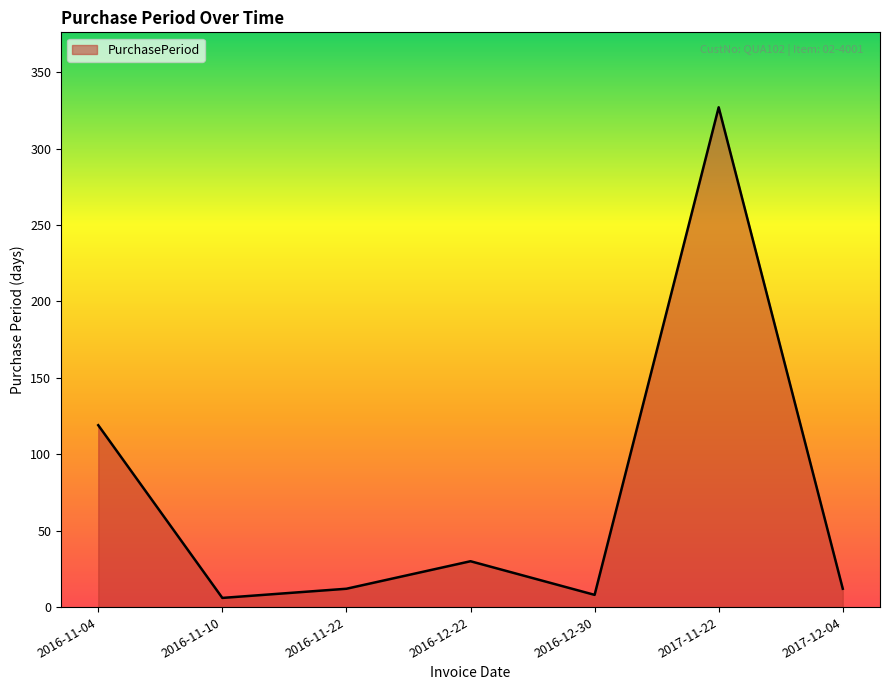

Is it true that the value at 2017-12-04 is 12?

True